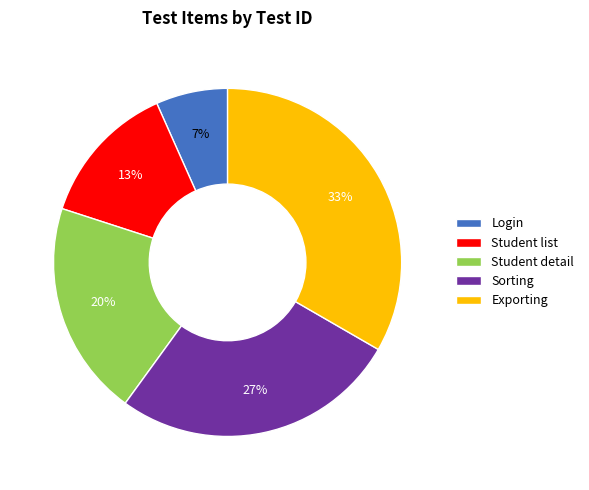

Is there any slice that represents more than half of the pie?

No